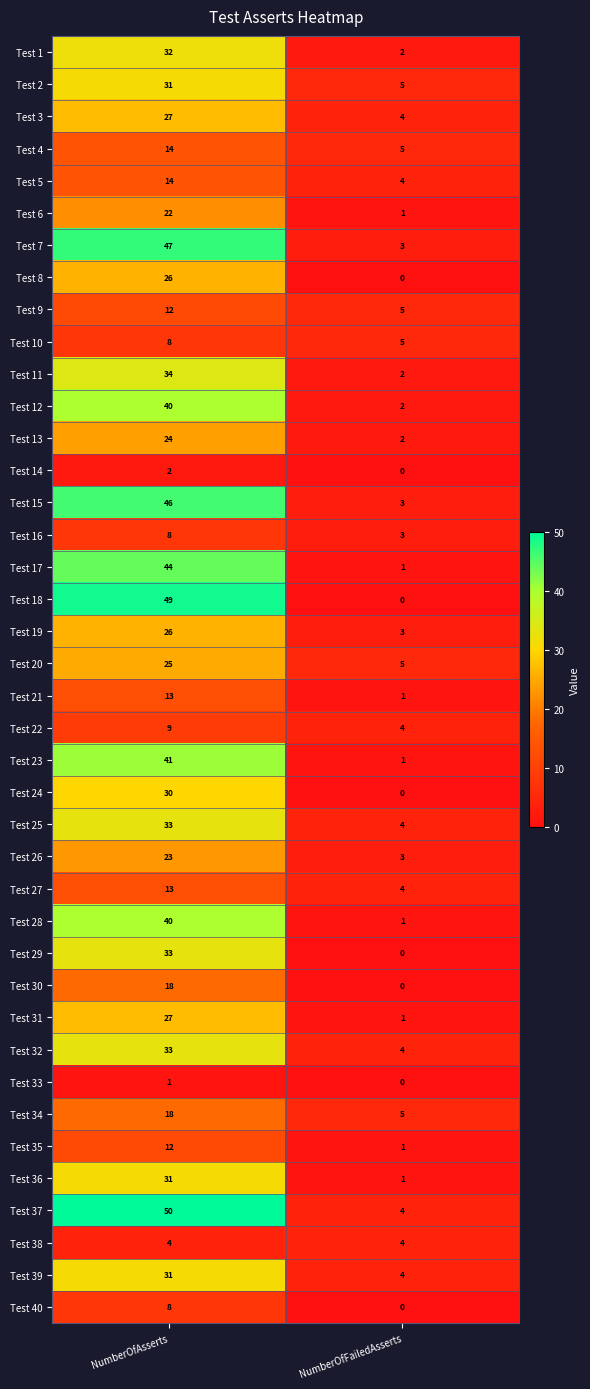

What is the difference between the maximum and minimum values in the Test 8 series?

26